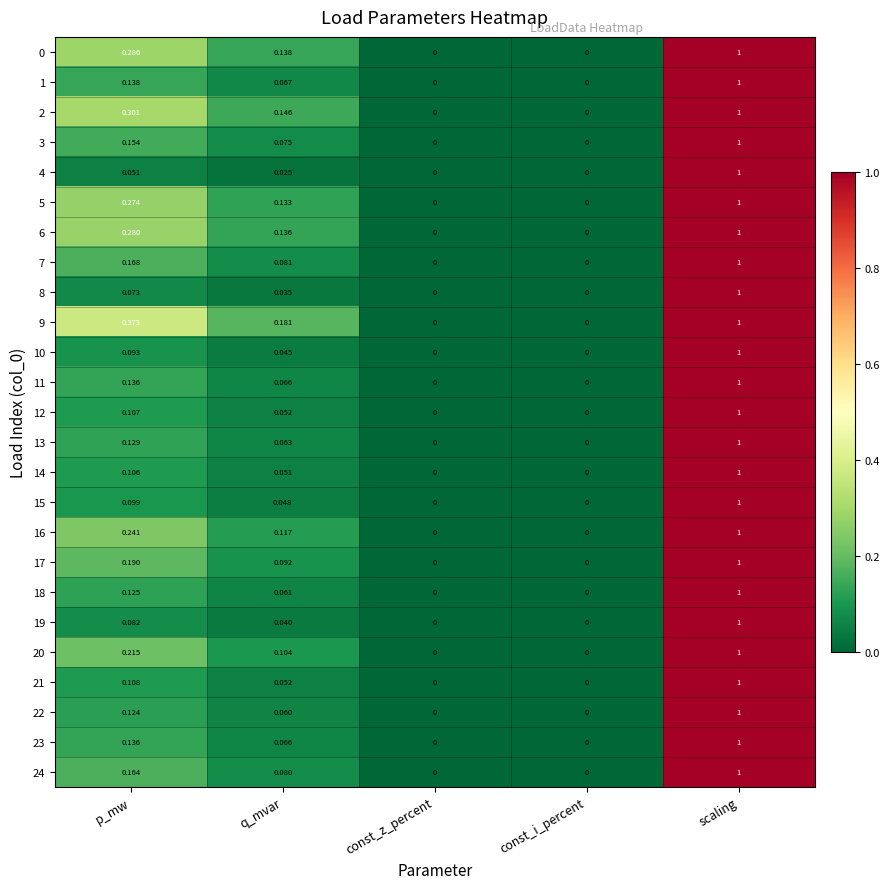

Which category has the highest value across all series?

scaling